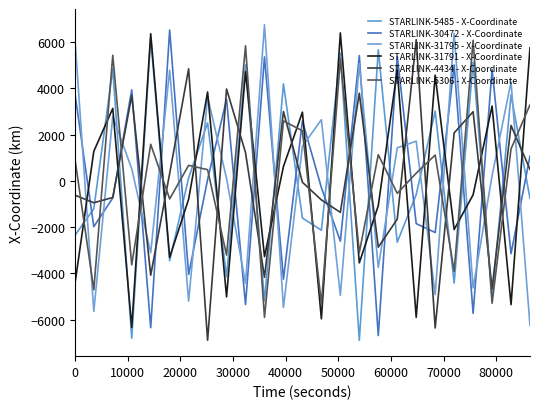

In STARLINK-31795 - X-Coordinate, how many points are higher than both neighbors (excluding endpoints)?

9